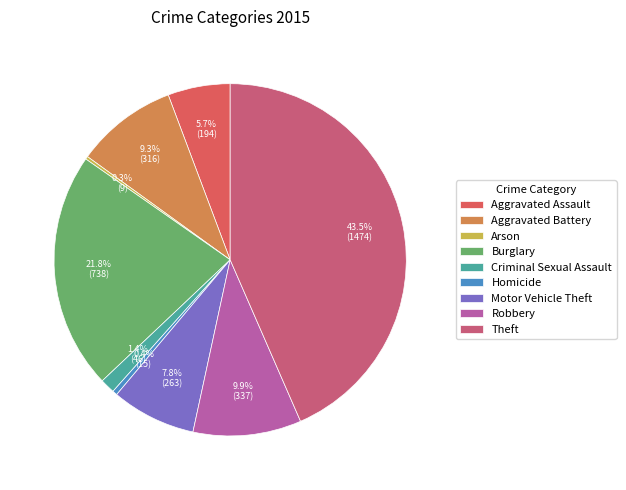

To the nearest percent, what portion does Criminal Sexual Assault represent?

1%